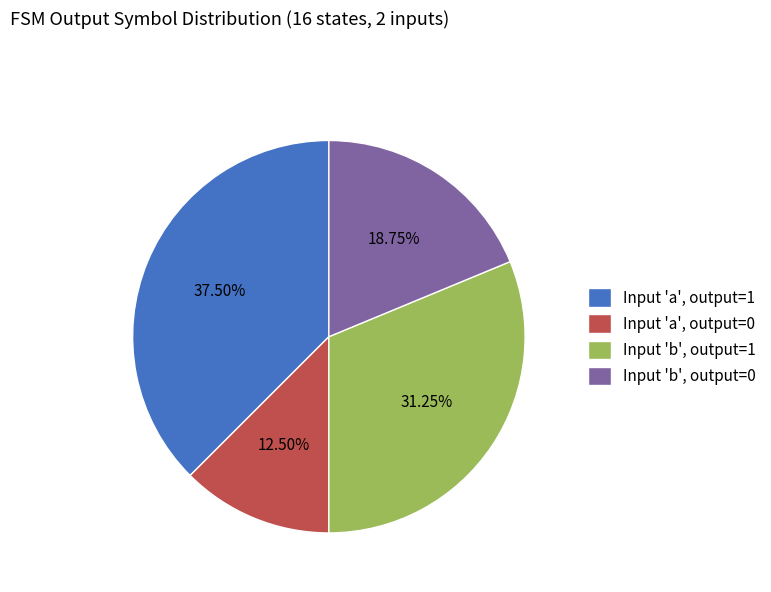

Which slice is the smallest?

Input 'a', output=0